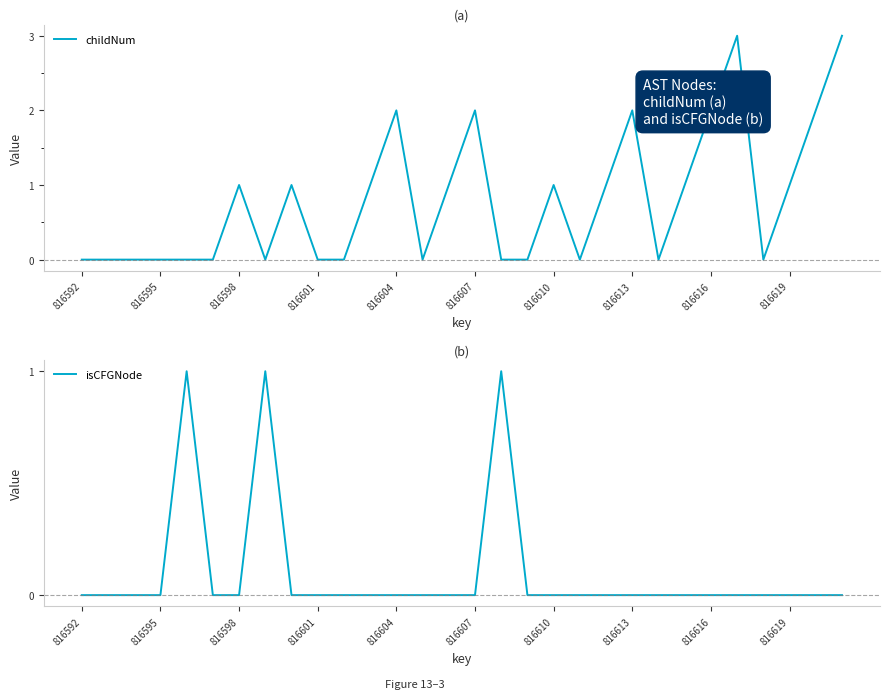

List the series in order of their peak value, highest first.

childNum, isCFGNode